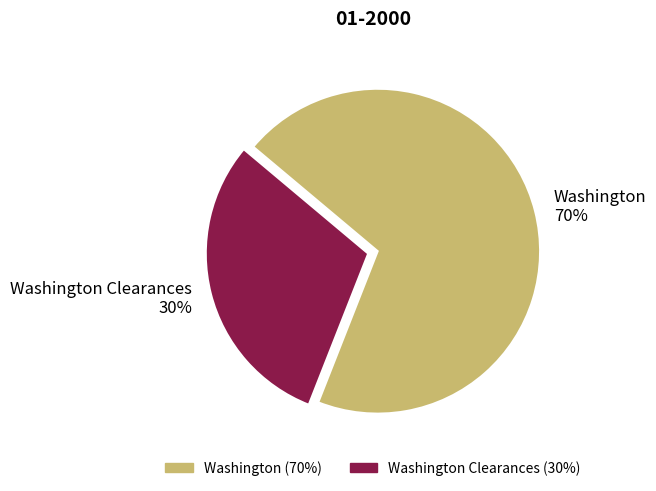

Is there any slice that represents more than half of the pie?

Yes